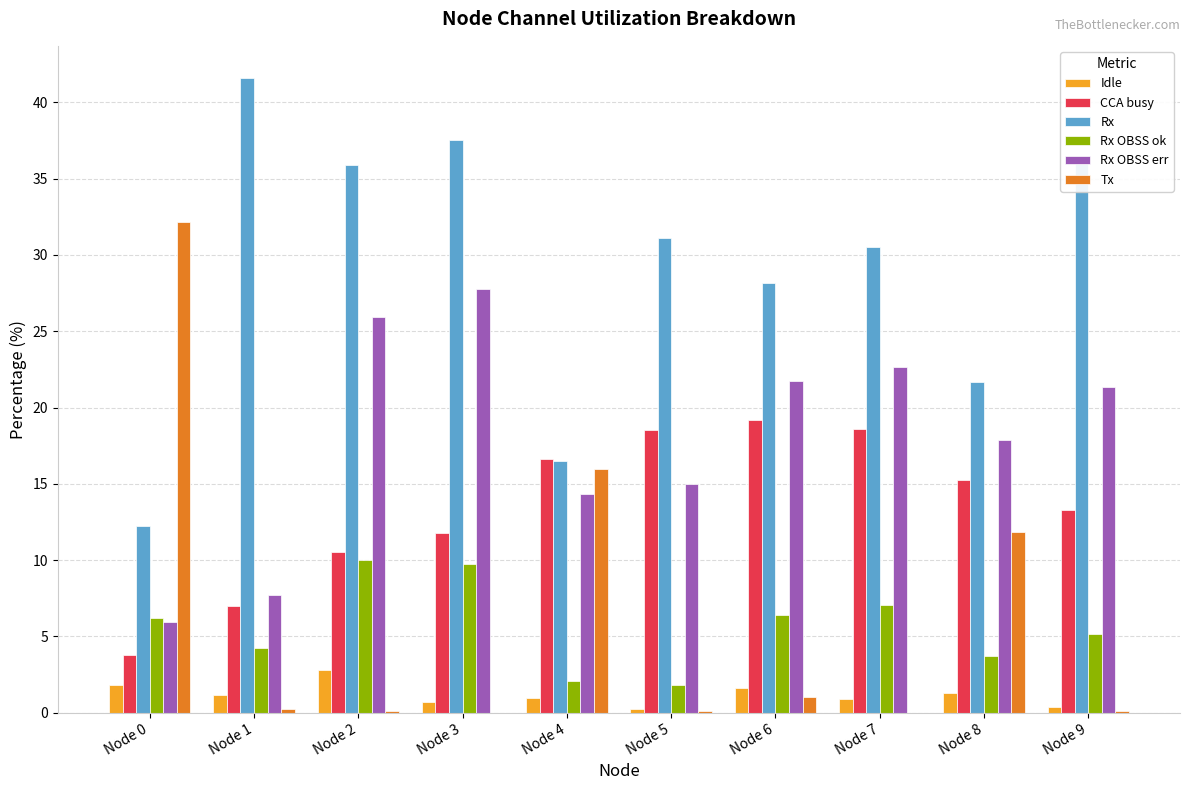

True or false: Idle has a value of 1.8 at Node 0.

True